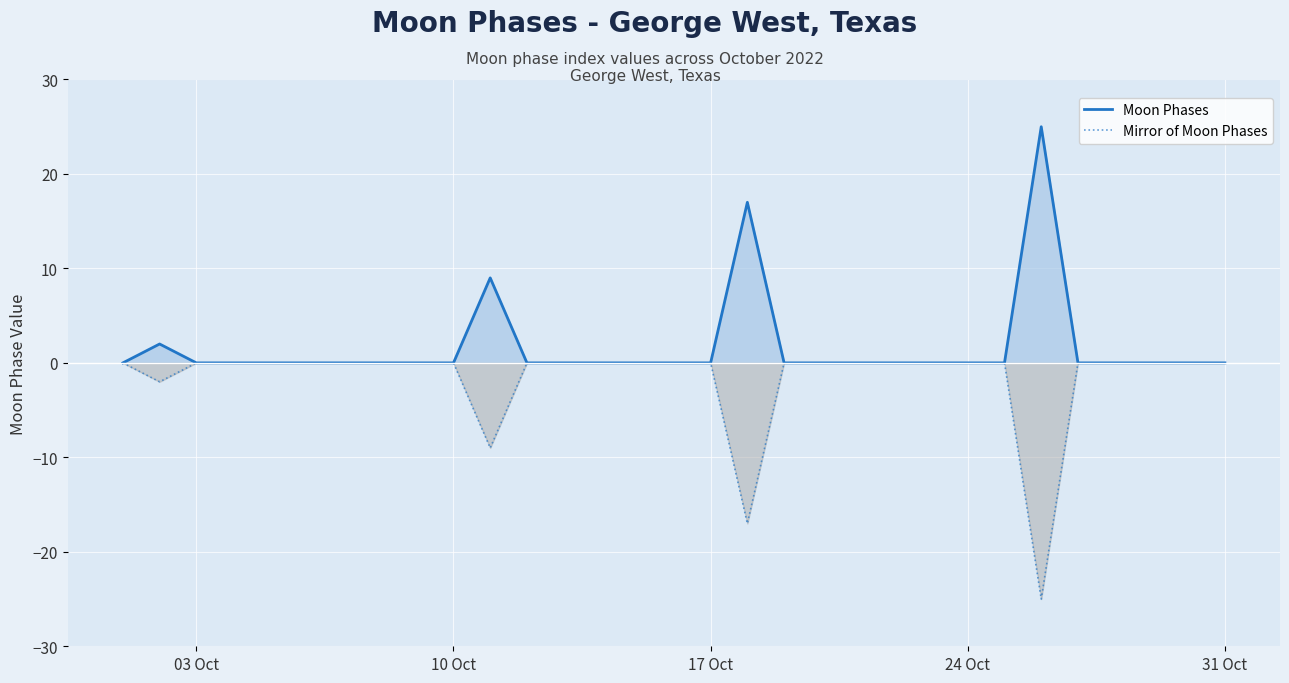

True or false: Moon Phases and Mirror of Moon Phases cross at least once.

False